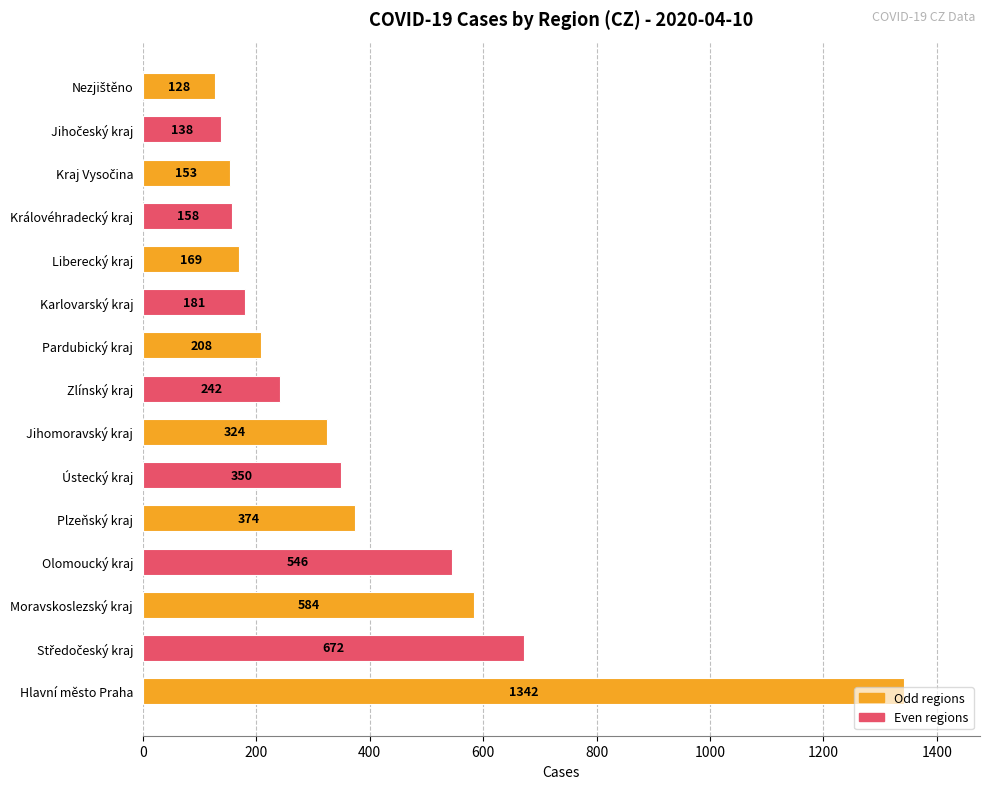

What is the ratio of the value at Karlovarský kraj to the value at Liberecký kraj?

1.1